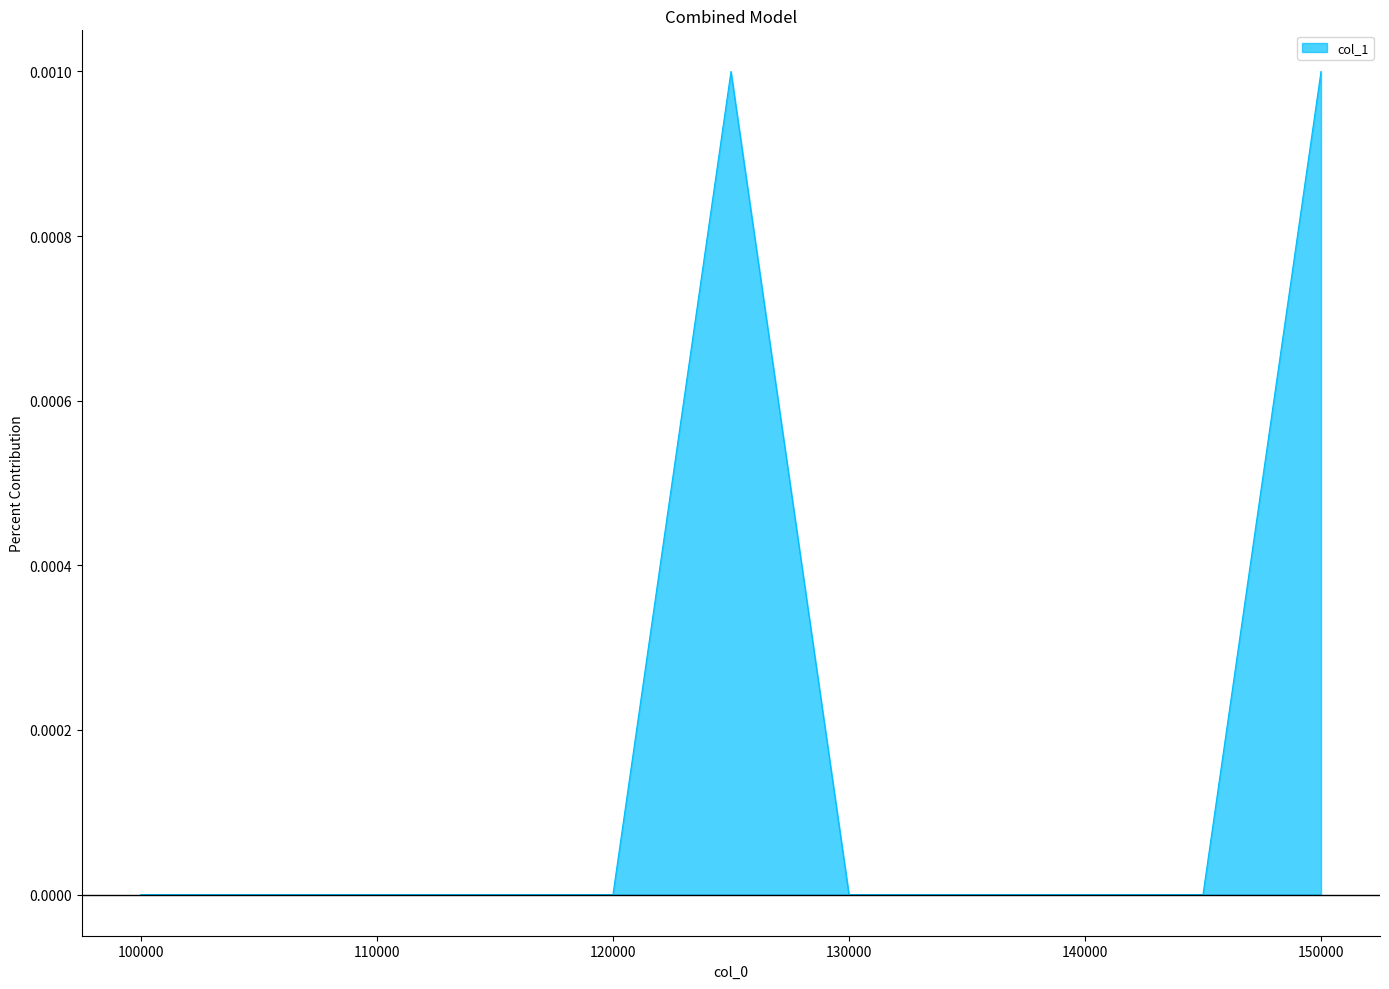

Is this an area chart (filled region under the line)?

Yes